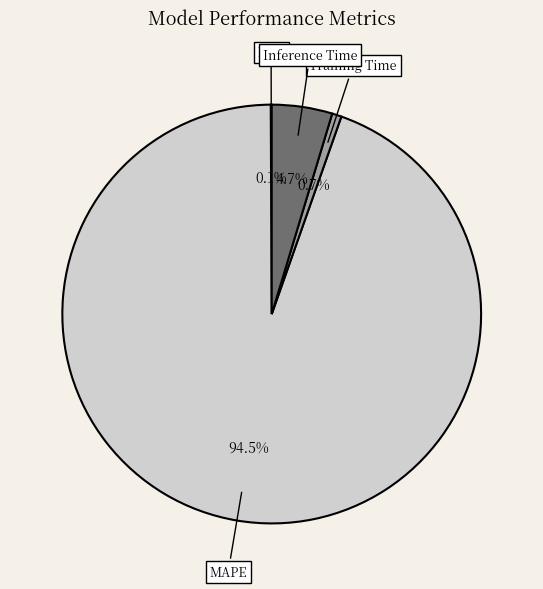

What is the total percentage of Inference Time and Training Time?

5.4%